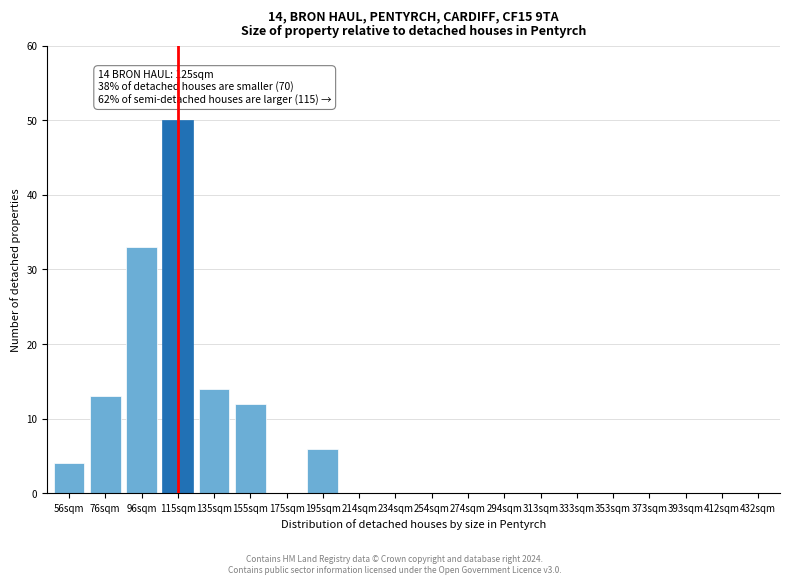

Reading left to right, what are all the values shown in this chart?

56sqm=4	76sqm=13	96sqm=33	115sqm=50	135sqm=14	155sqm=12	175sqm=0	195sqm=6	214sqm=0	234sqm=0	254sqm=0	274sqm=0	294sqm=0	313sqm=0	333sqm=0	353sqm=0	373sqm=0	393sqm=0	412sqm=0	432sqm=0